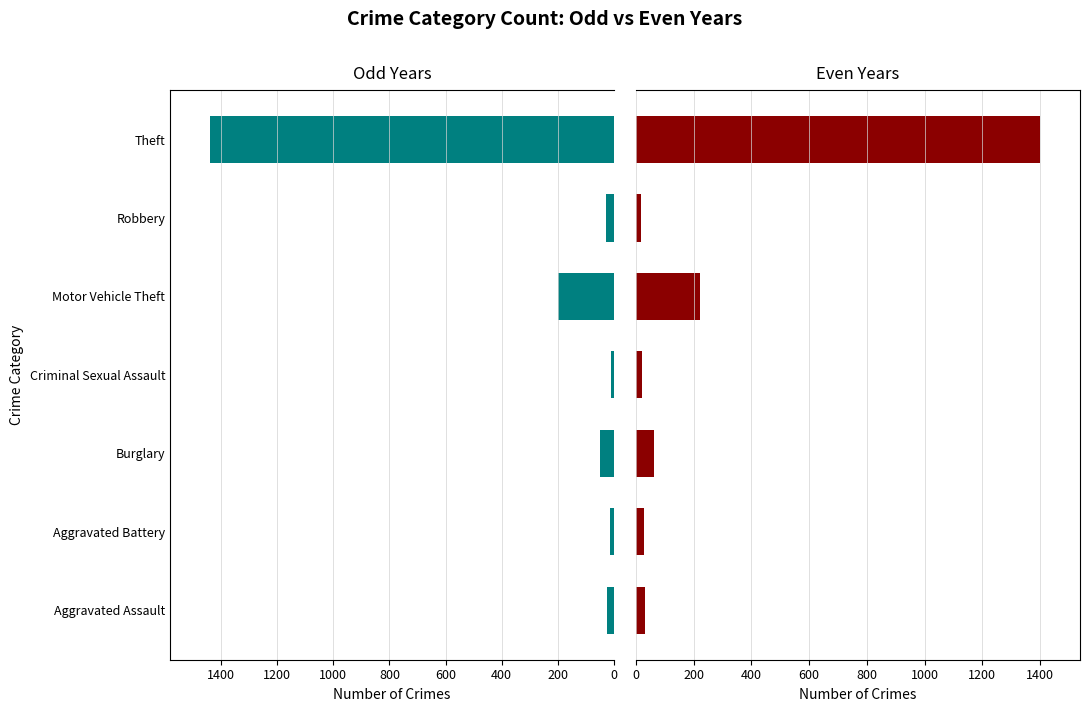

What is the value of the Even Years (2016,2018,2021) bar at the 3rd from the left?

61